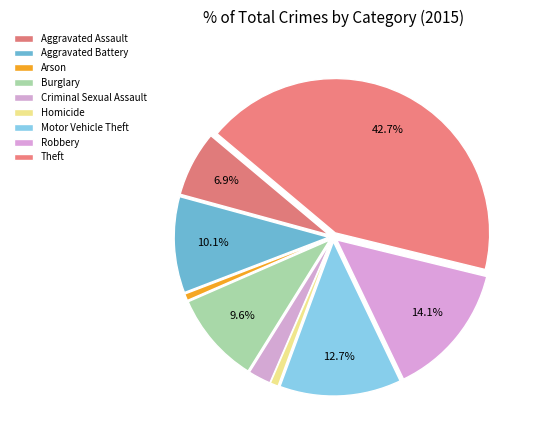

How many segments does this pie chart have?

9